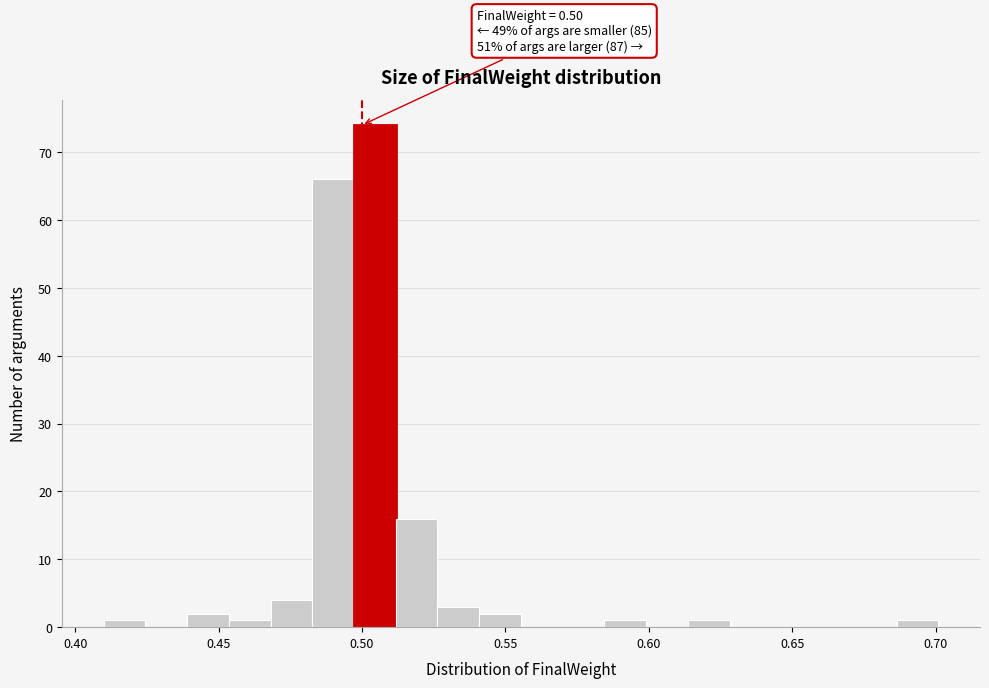

Read against the x-axis, roughly where is the centre of the tallest bar?

0.505